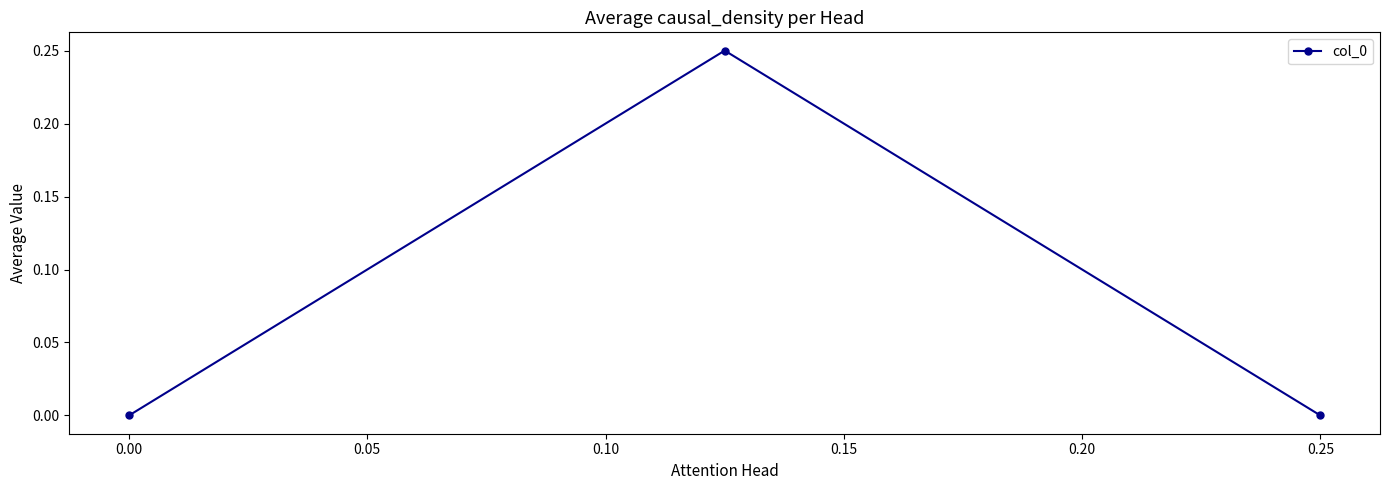

Reading left to right, transcribe all the data shown in this chart.

0.0	0.2	0.0